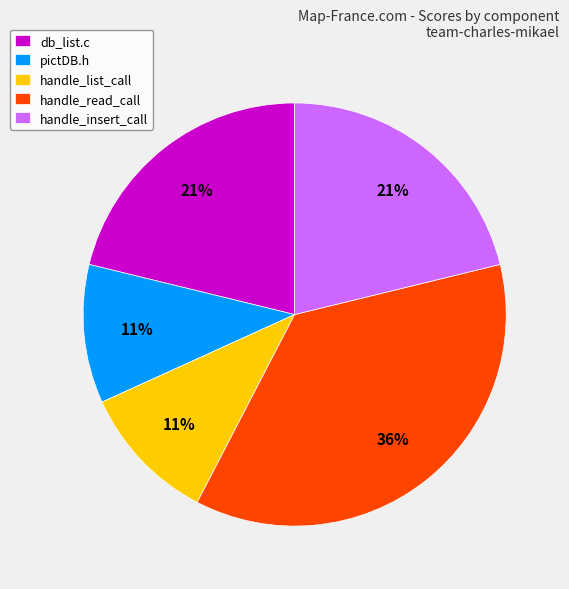

Is the sum of handle_list_call and handle_insert_call greater than half?

No